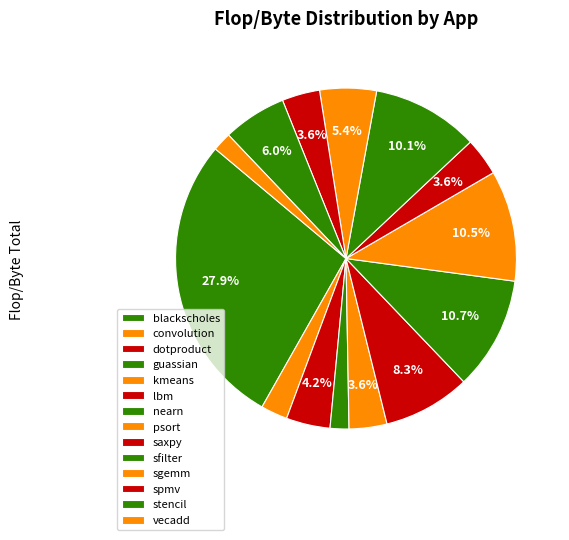

The convolution slice represents 15% of the pie. True or false?

False